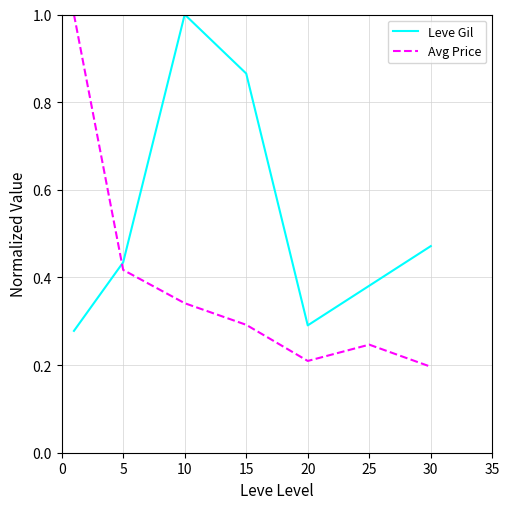

Which series has the largest total across all categories?

Leve Gil